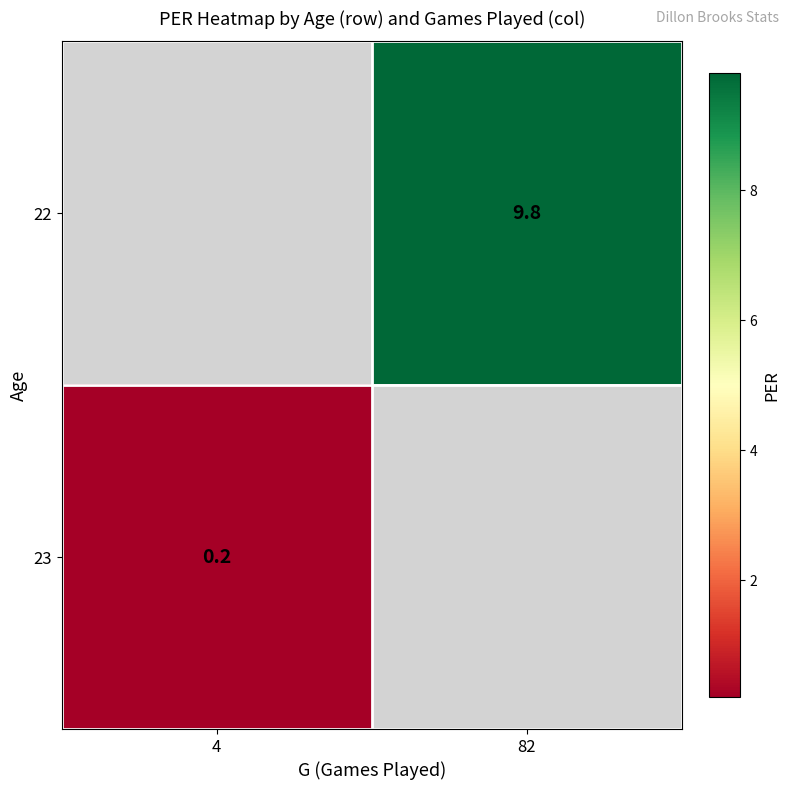

How many series are shown in this chart?

2